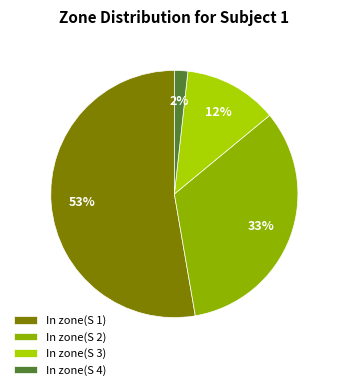

What is the majority slice?

In zone(S 1)